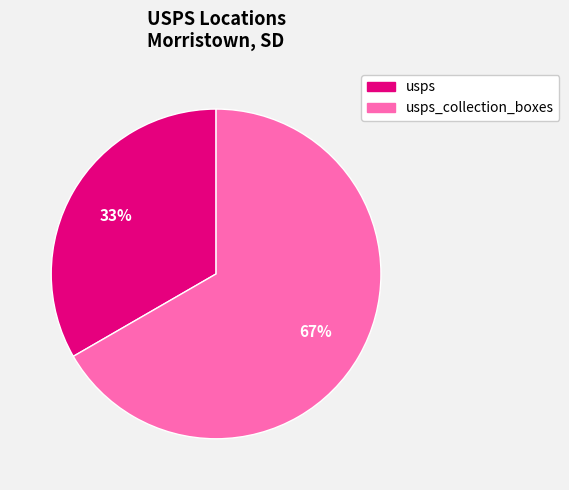

To the nearest percent, what is the average slice percentage?

50%